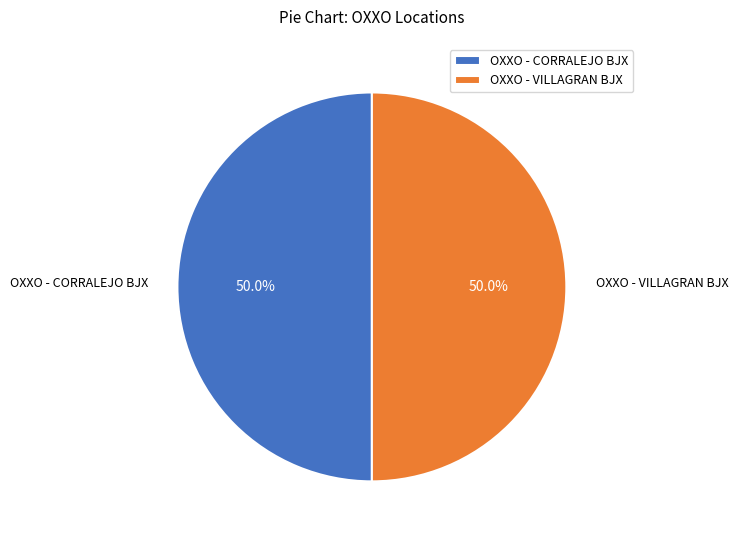

Approximately how many times larger is the value at OXXO - VILLAGRAN BJX compared to OXXO - CORRALEJO BJX?

1.0